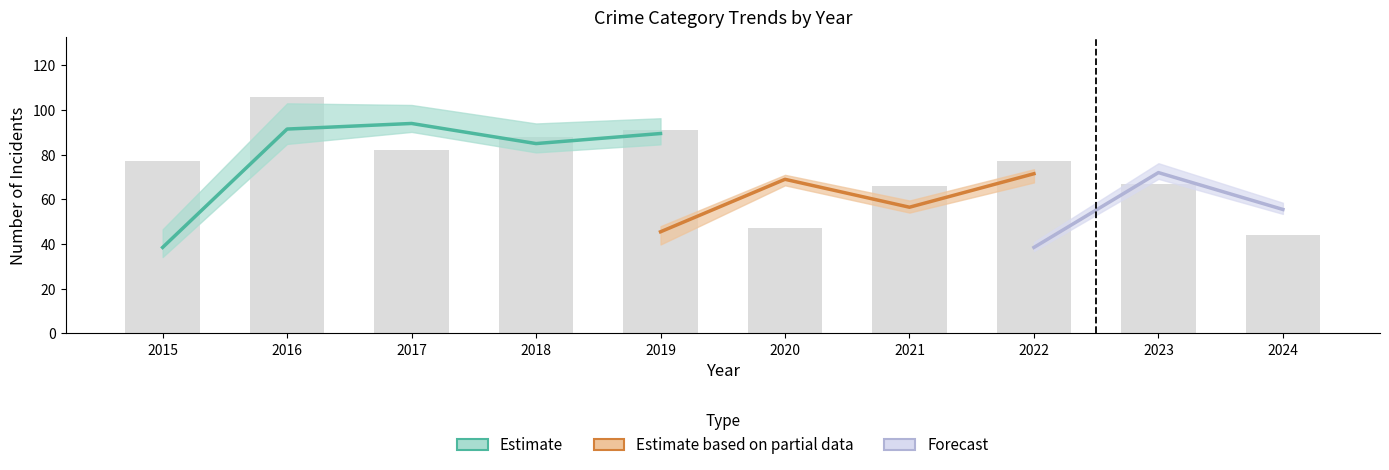

What is the sum of all Total values?

745